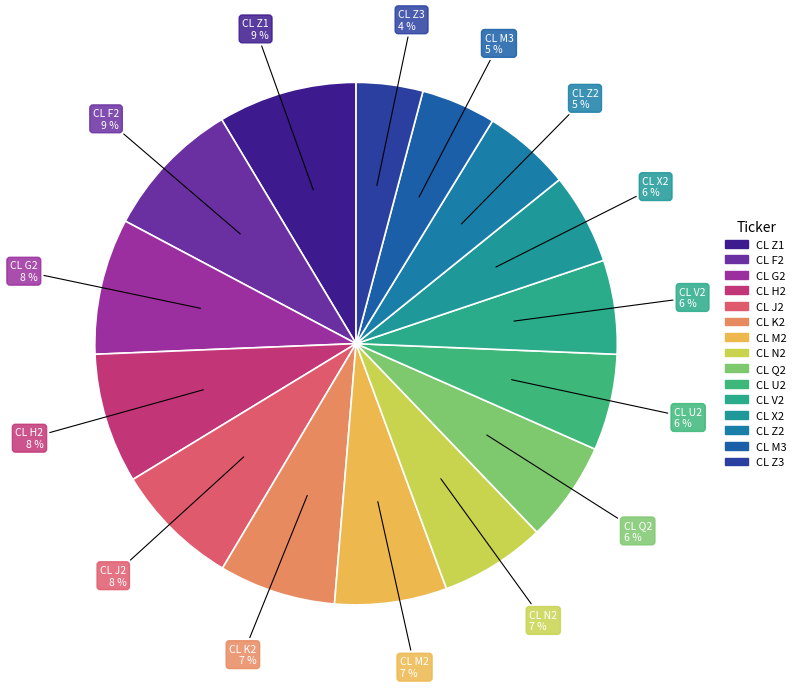

Count the number of slices in the pie.

15